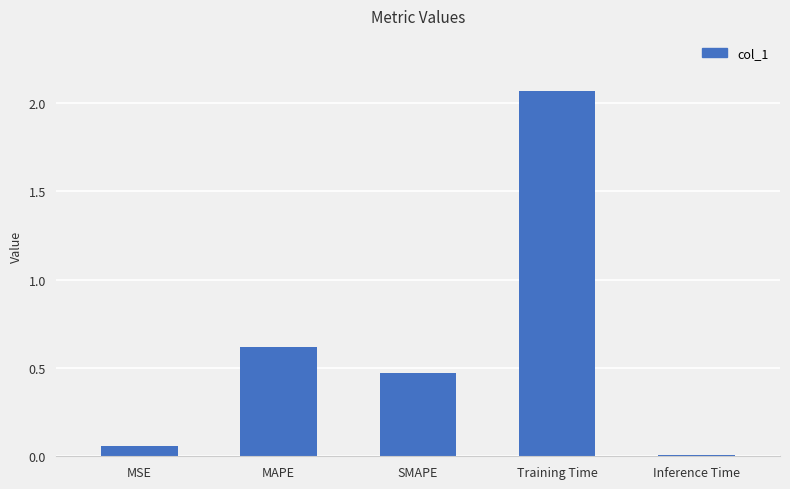

What is the label of the 2nd bar from the right?

Training Time